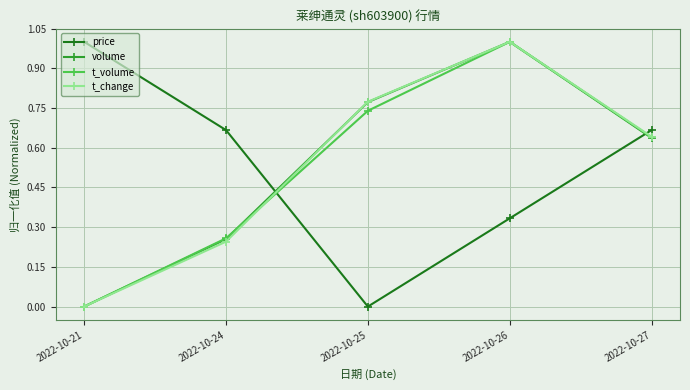

What is the total value across all series at 2022-10-26?

3.3